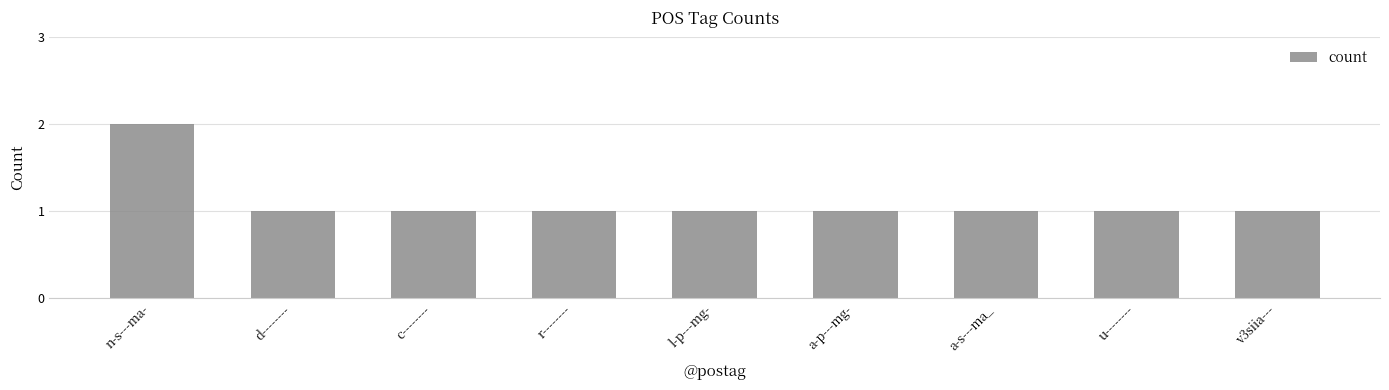

What is the sum of the values at a-p---mg- and d--------?

2